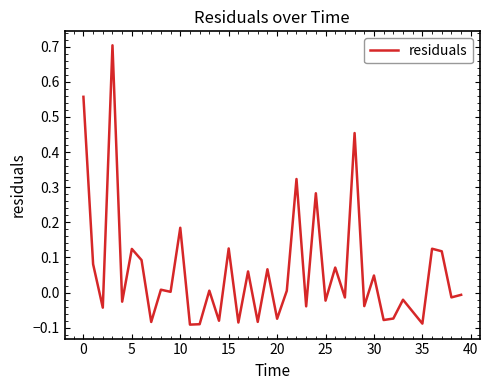

What is the maximum value shown in the chart?

0.7